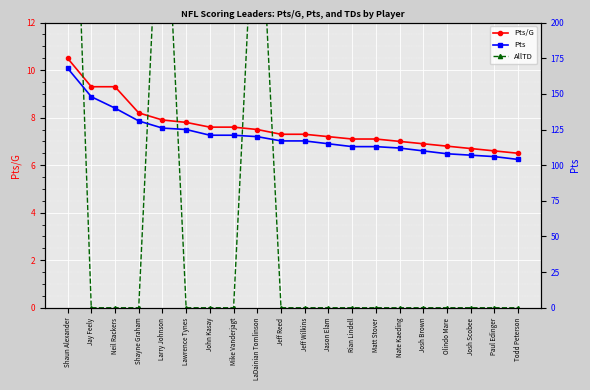

Which series has the widest spread of values?

Pts